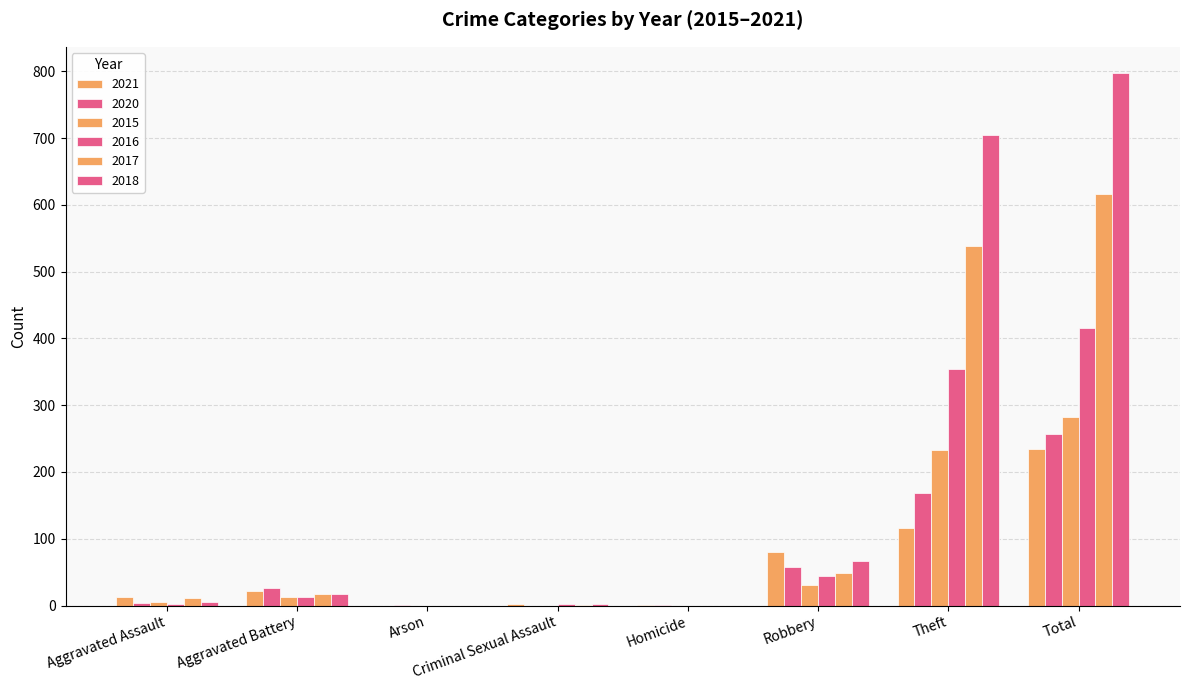

What is the average value of the 2016 series?

104